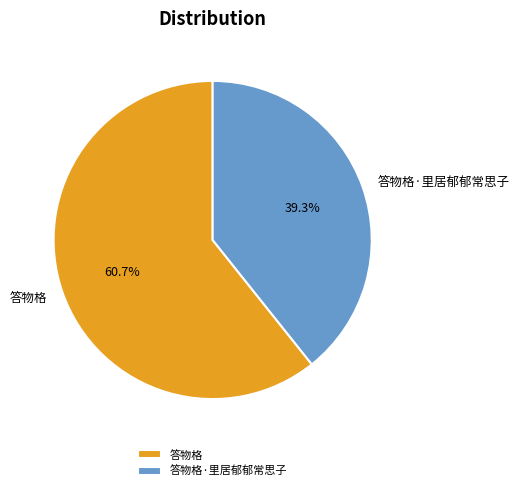

Count the number of slices in the pie.

2